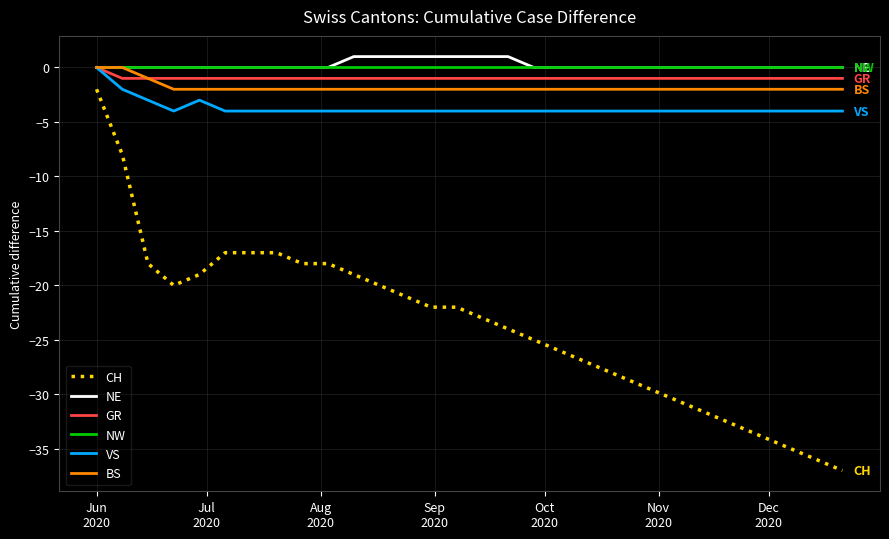

What is the average value of the CH series?

-24